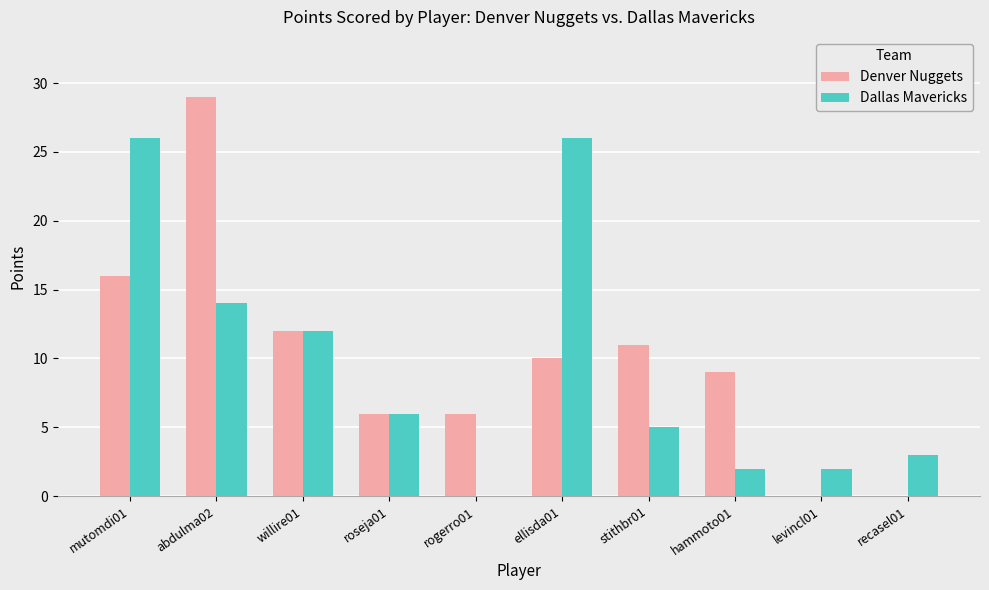

At which label does Denver Nuggets reach its peak?

abdulma02